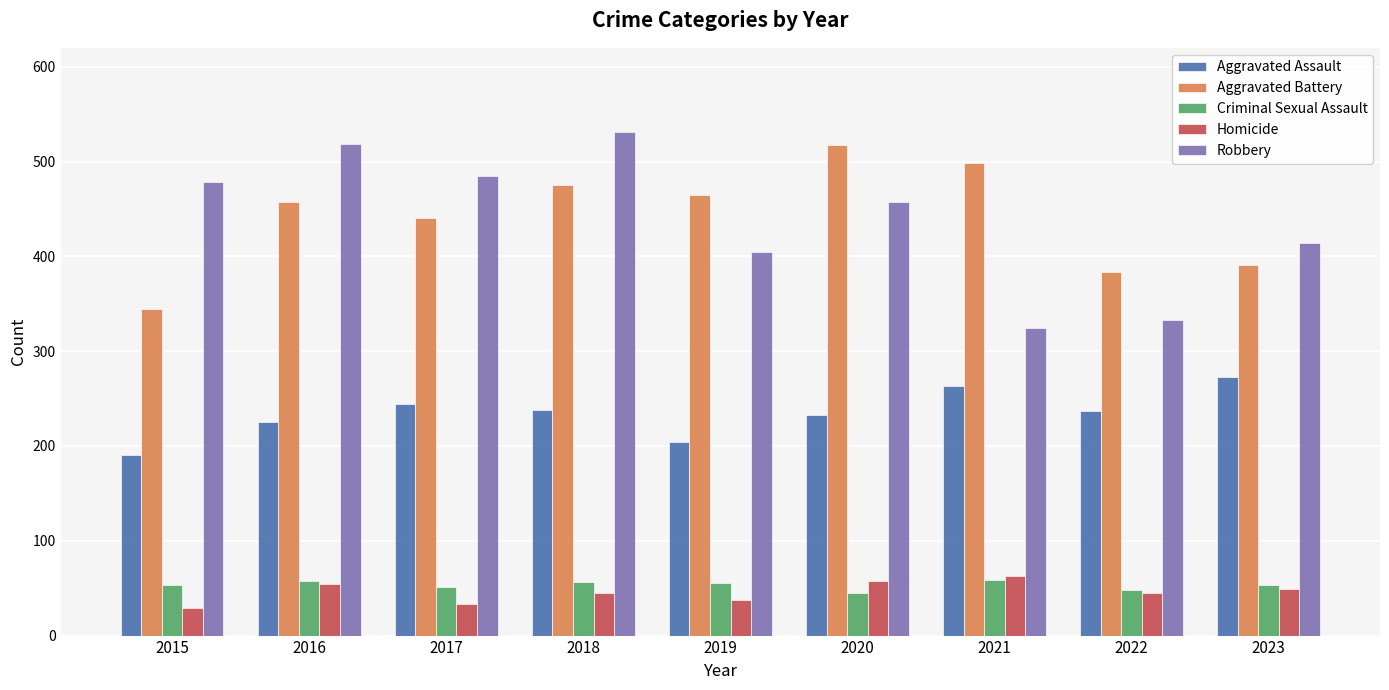

Rank the categories by Aggravated Battery value from lowest to highest.

2015, 2022, 2023, 2017, 2016, 2019, 2018, 2021, 2020